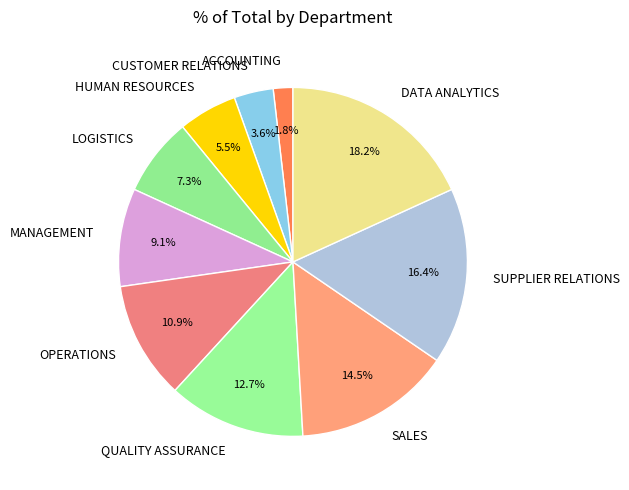

Which category has the smallest portion of the pie?

ACCOUNTING